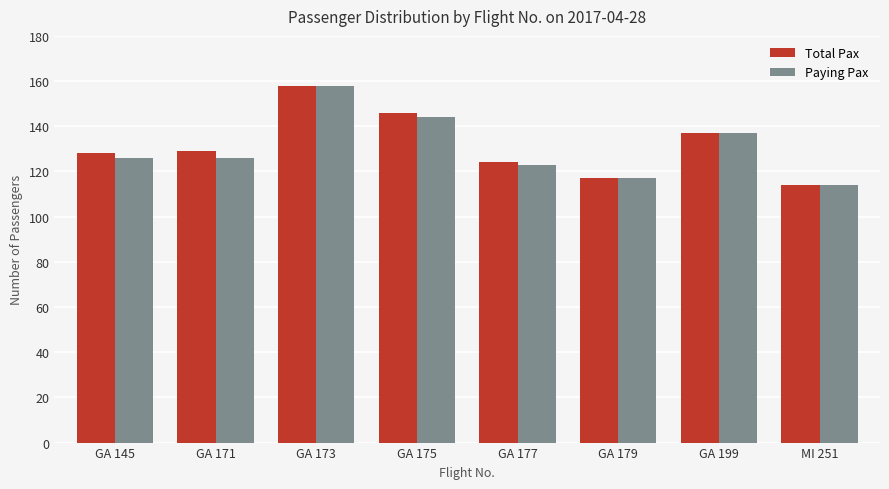

What is the value of the Paying Pax bar at the 1st from the left?

126